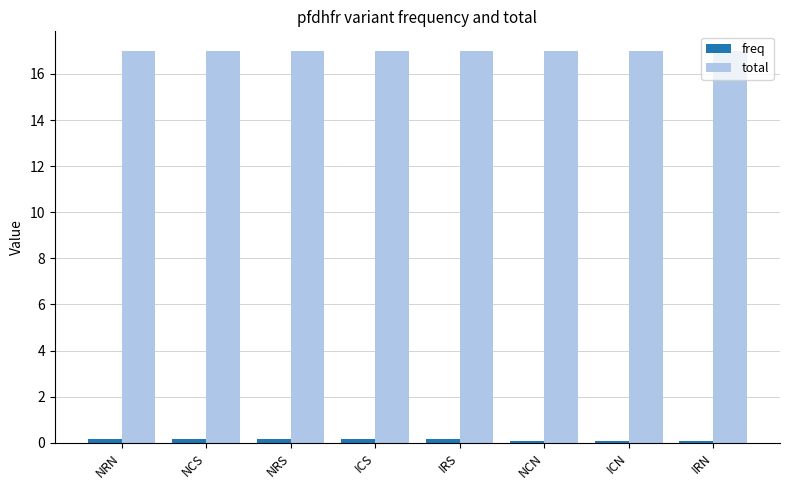

Count the number of data series in this chart.

2